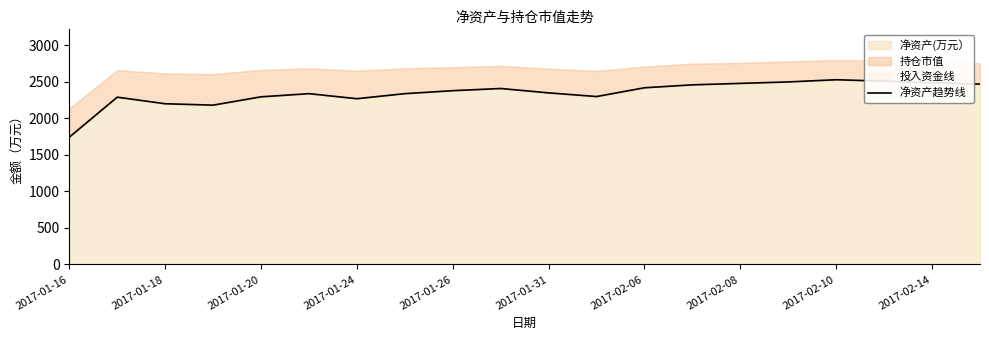

True or false: the data shows 1242.6 at 11.

False